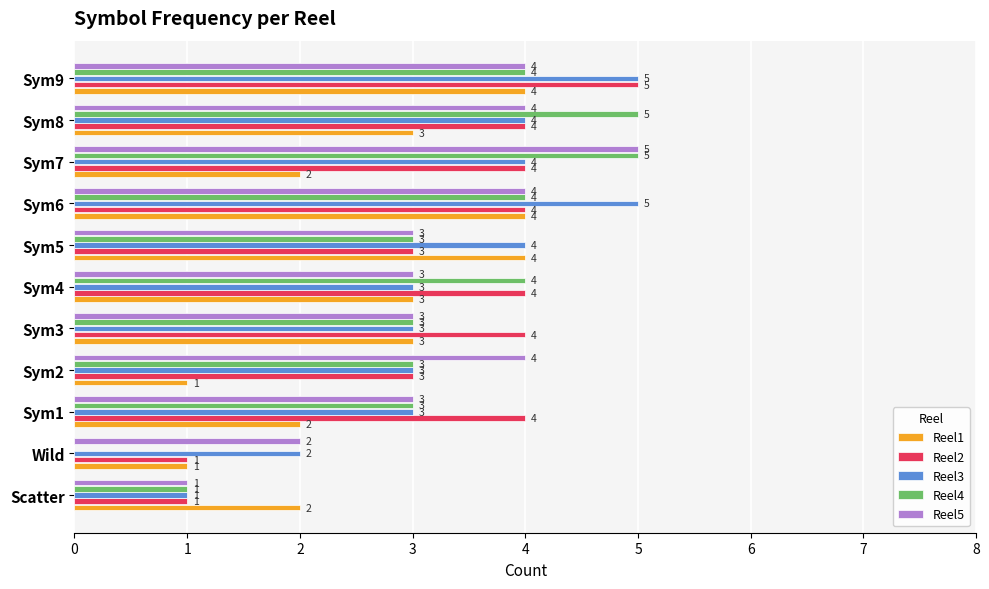

At which label is Reel4 closest to 2?

Scatter